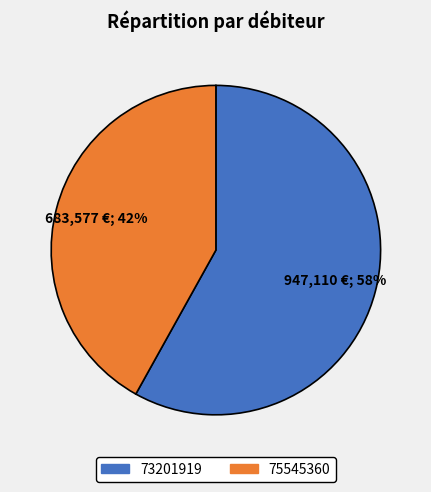

To the nearest percent, what portion does 75545360 represent?

42%